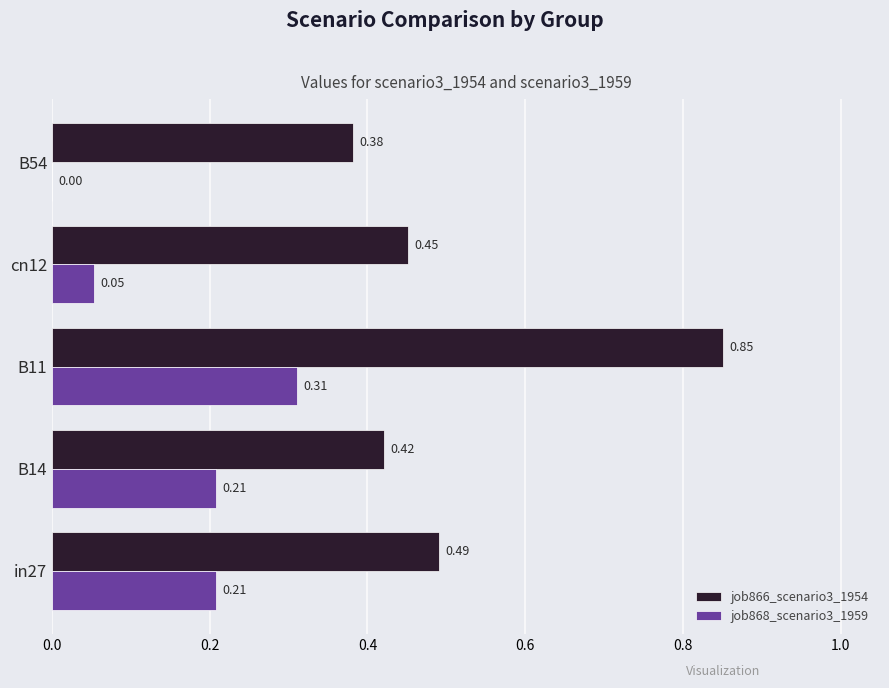

Is the value of job868_scenario3_1959 at in27 greater than the value of job866_scenario3_1954 at B14?

No